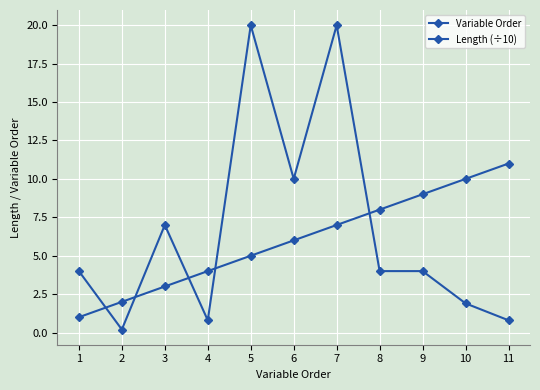

Which series ends up on top after the final intersection of Variable Order and Length (÷10)?

Variable Order